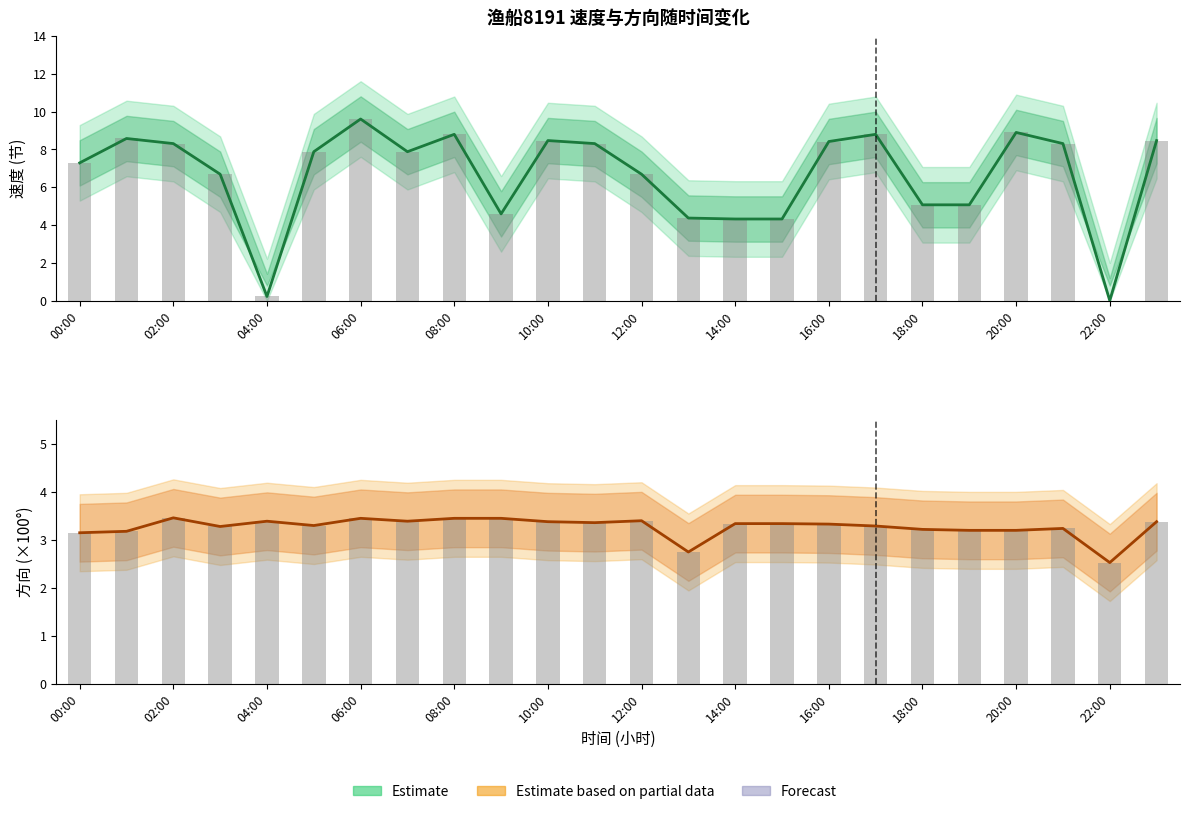

What is the sum of all Observed values?

78.5